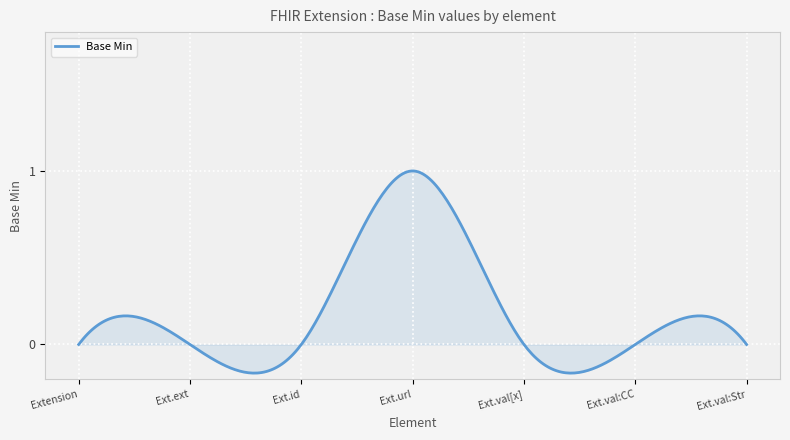

What is the difference between the maximum and minimum values?

1.2